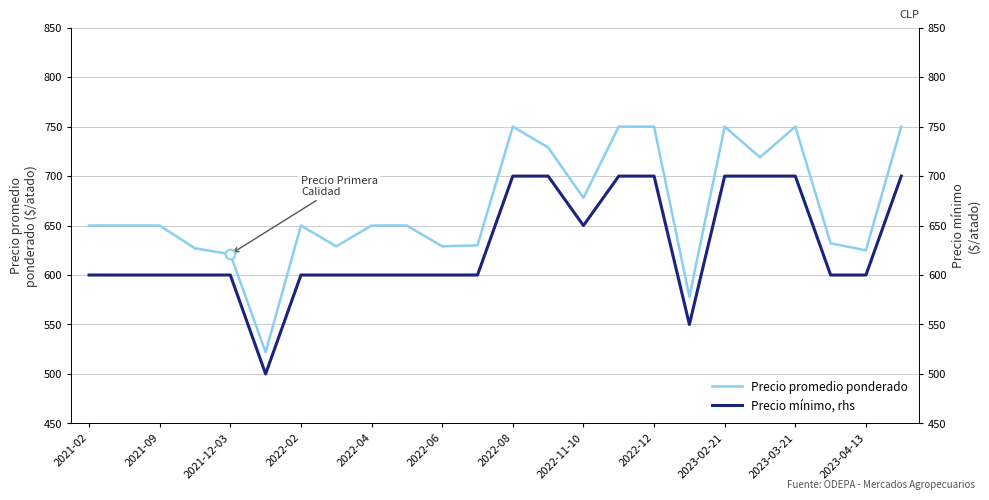

Where is Precio promedio ponderado nearest to the value 636?

21